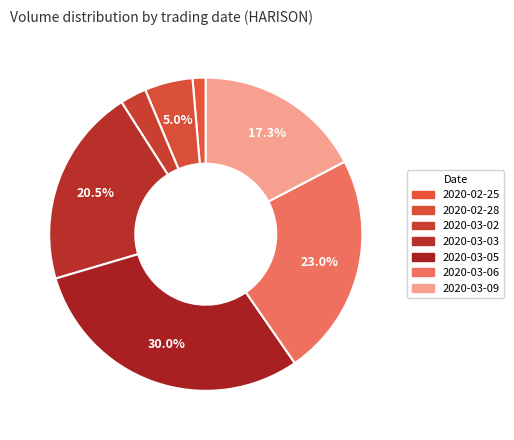

What is the change in value from 2020-02-25 to 2020-03-06?

+31900